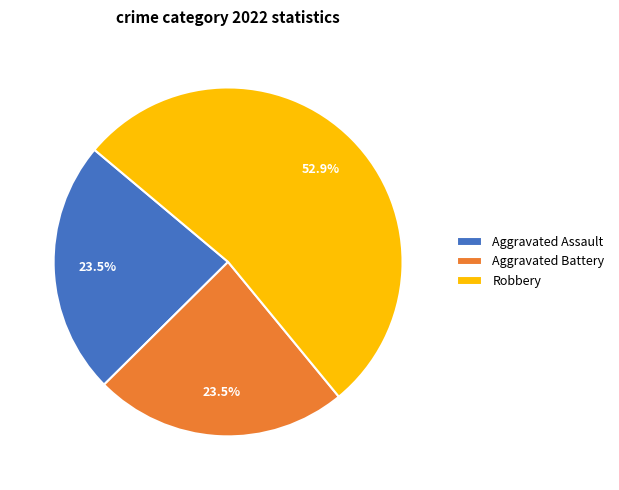

Combined, do Aggravated Battery and Robbery account for over 50%?

Yes